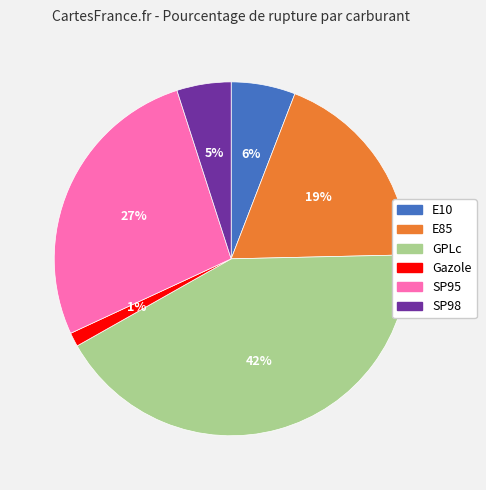

Is it true that E10 is 6% of the pie?

True